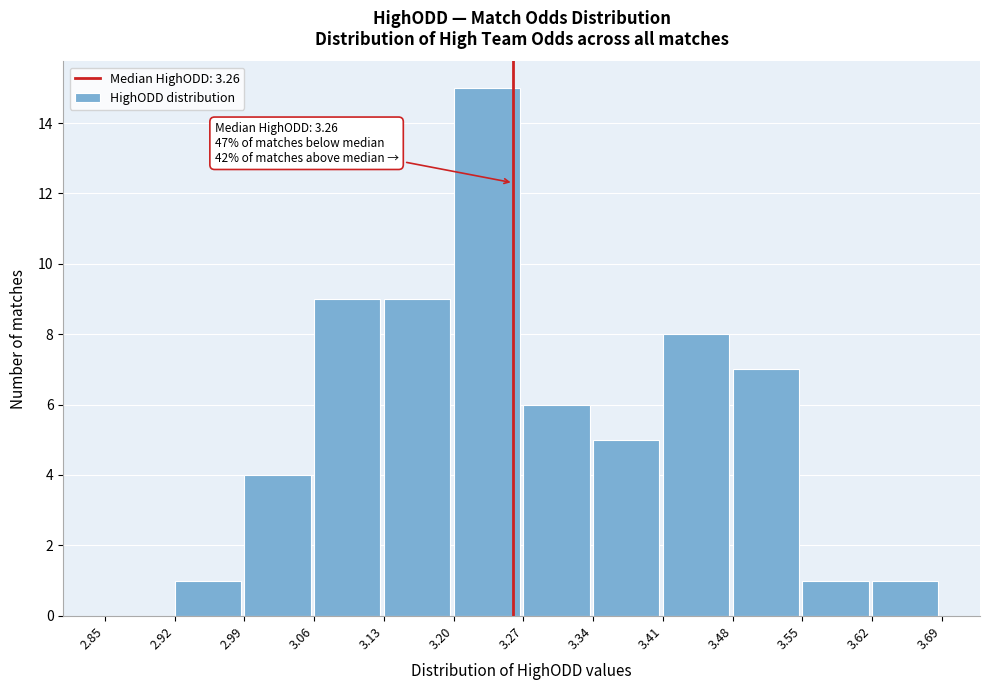

Over which range of the x-axis is the bar tallest?

3.20 to 3.27